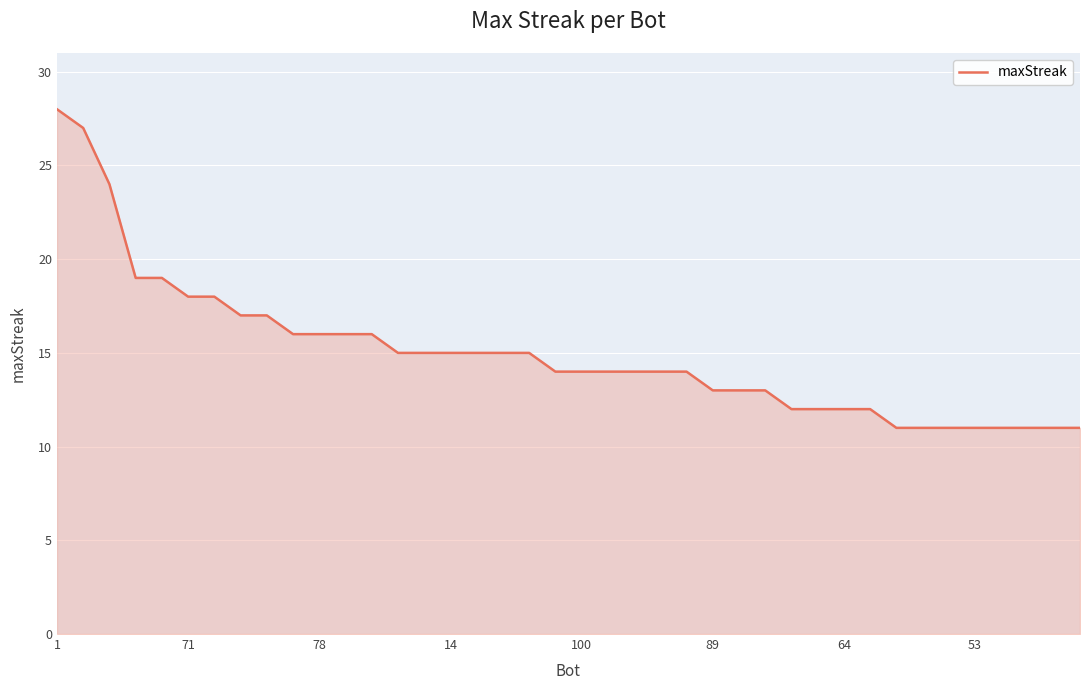

What is the difference between the maximum and minimum values?

17